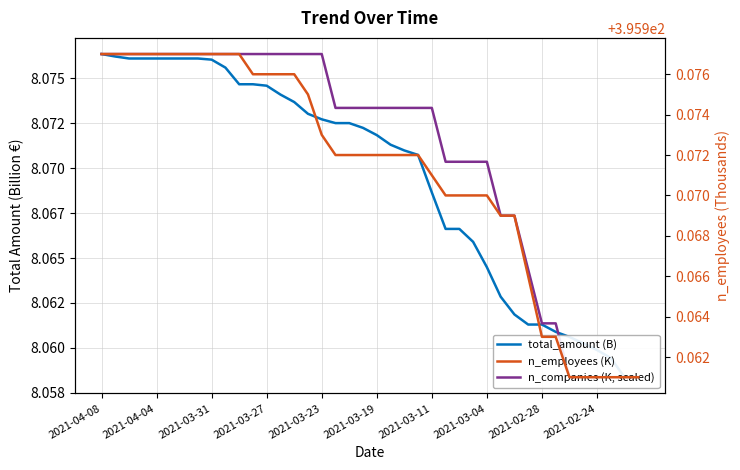

The n_employees (K) series shows 396.0 at 17. True or false?

True